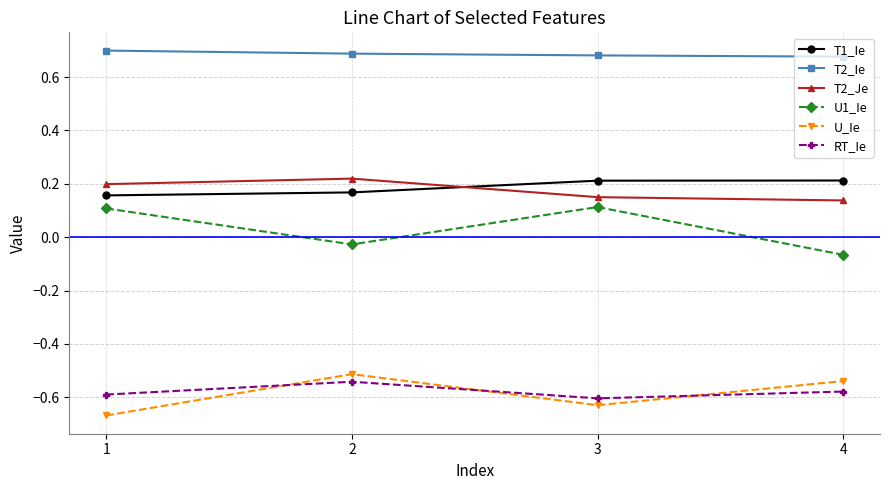

True or false: T2_Ie has more than 2 points higher than both neighbors.

False